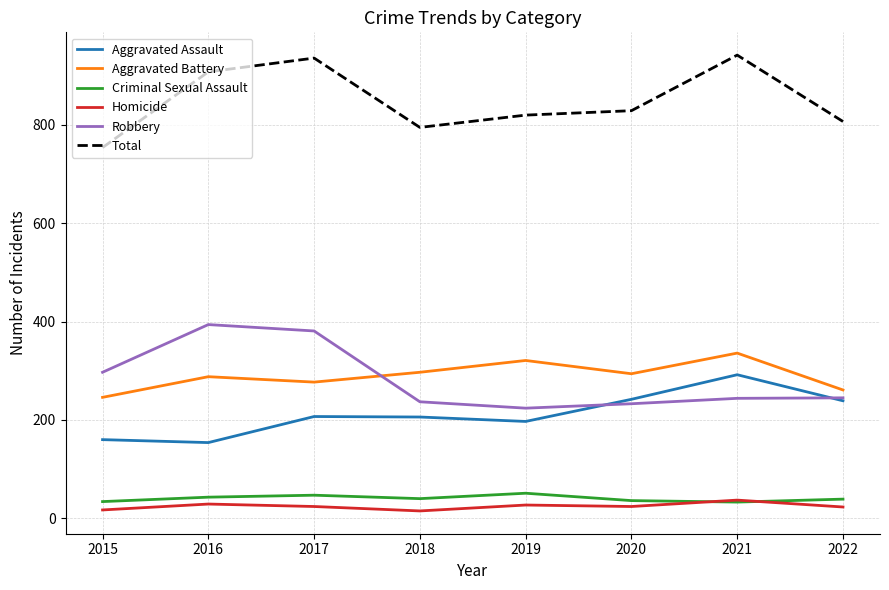

What is the greatest value displayed?

942